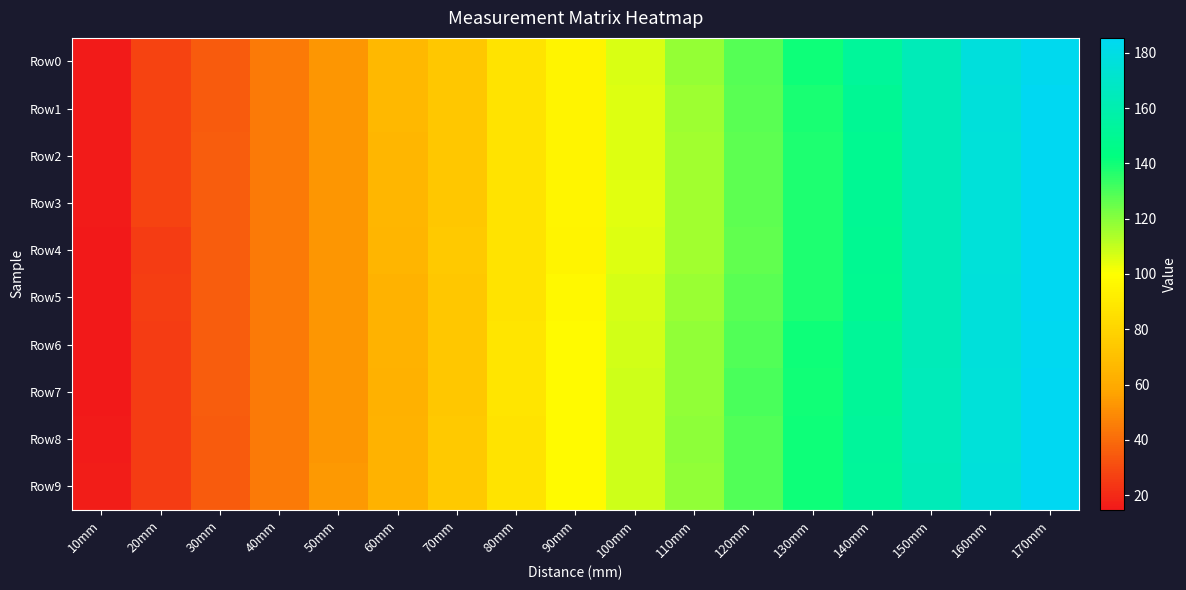

Which series has the largest range (max minus min)?

Row5